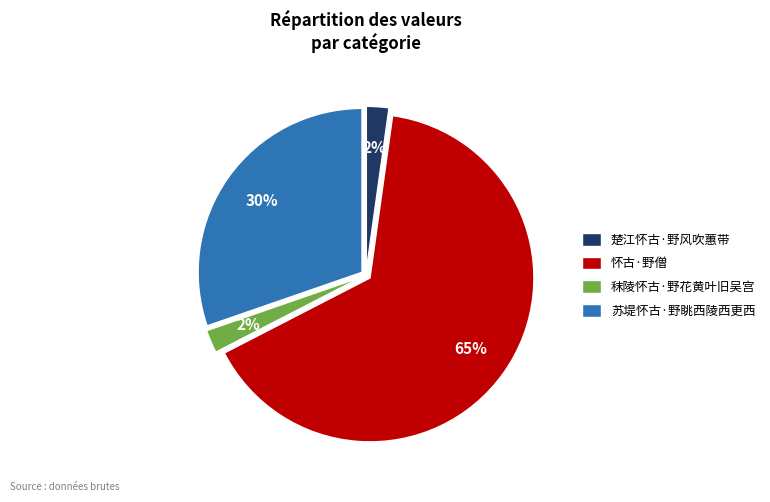

Count the number of slices in the pie.

4